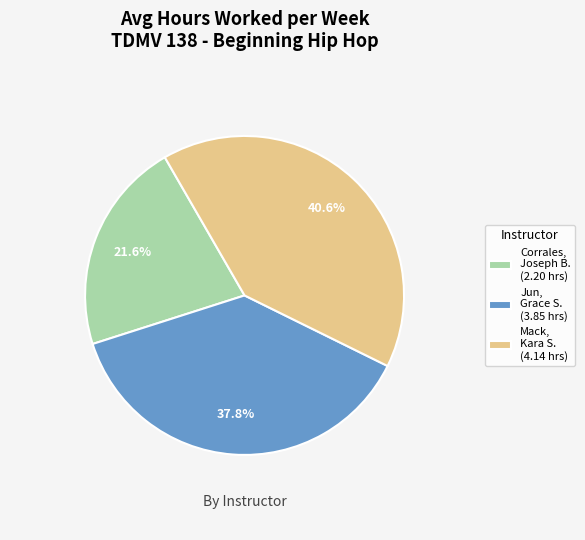

Approximately how many times larger is the value at Mack, Kara S. (4.14 hrs) compared to Corrales, Joseph B. (2.20 hrs)?

1.9